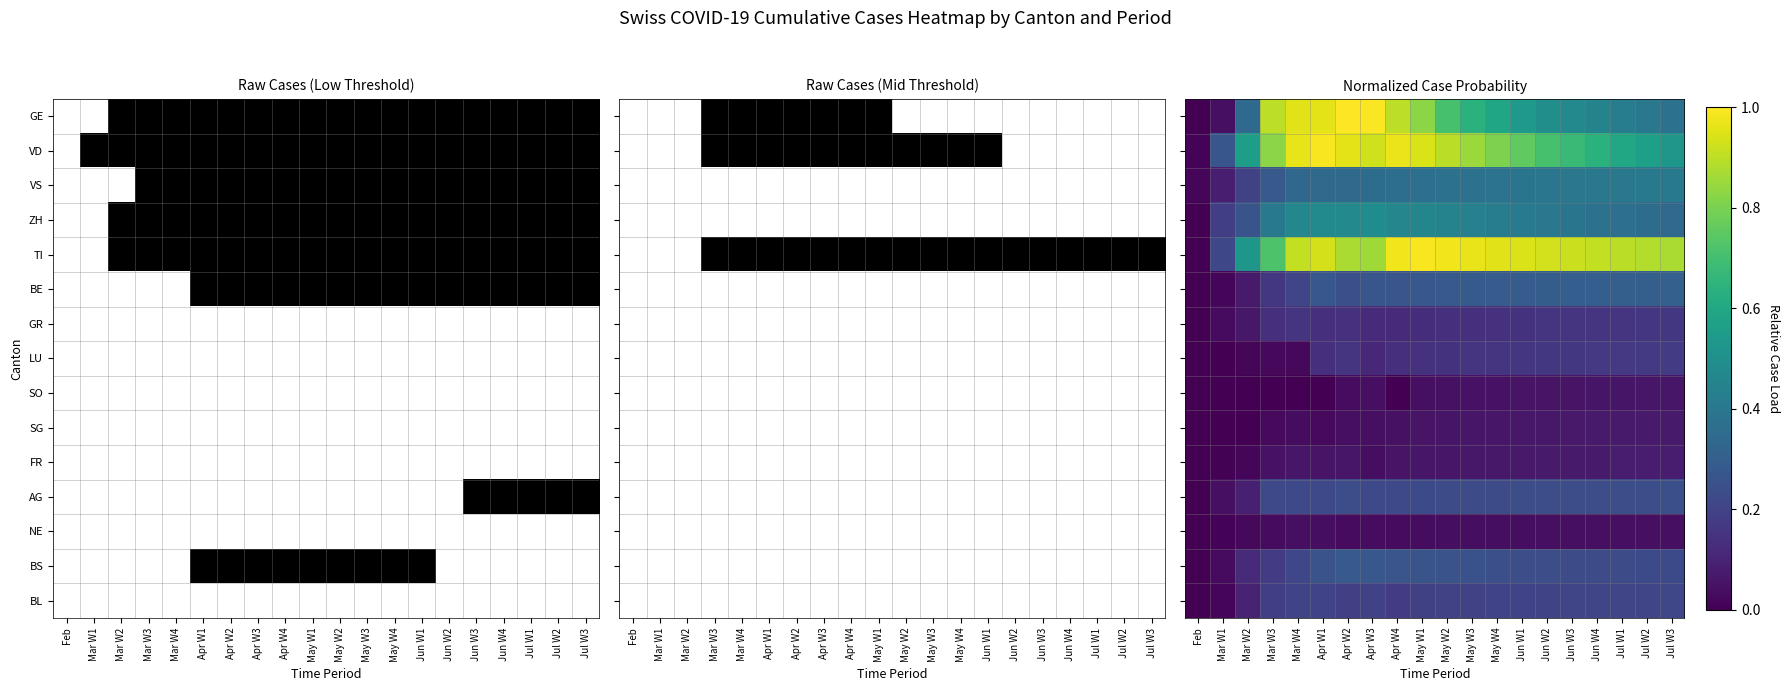

What is the difference between the highest and lowest values at Mar W1?

0.3